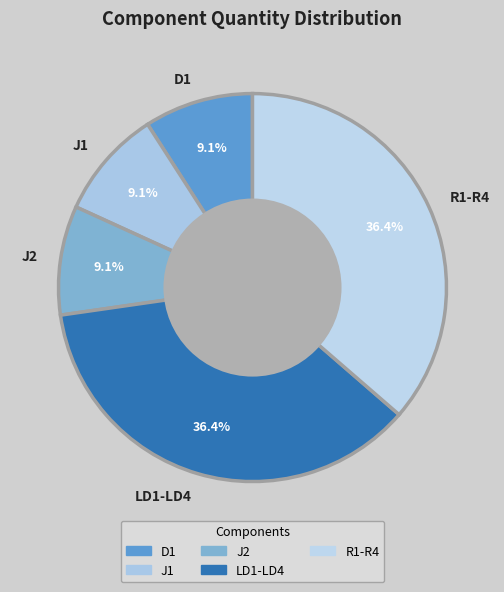

True or false: LD1-LD4 accounts for 28% of the total.

False